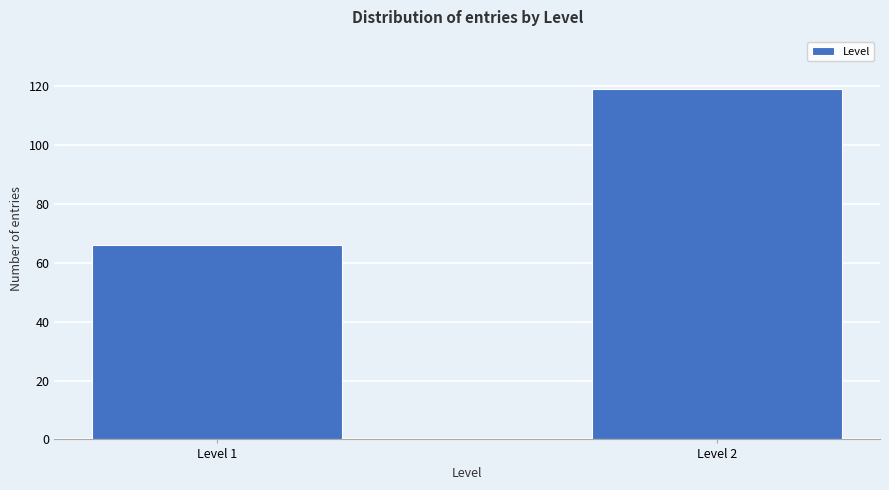

Reading left to right, list all the values displayed in this chart.

Level 1=66	Level 2=119